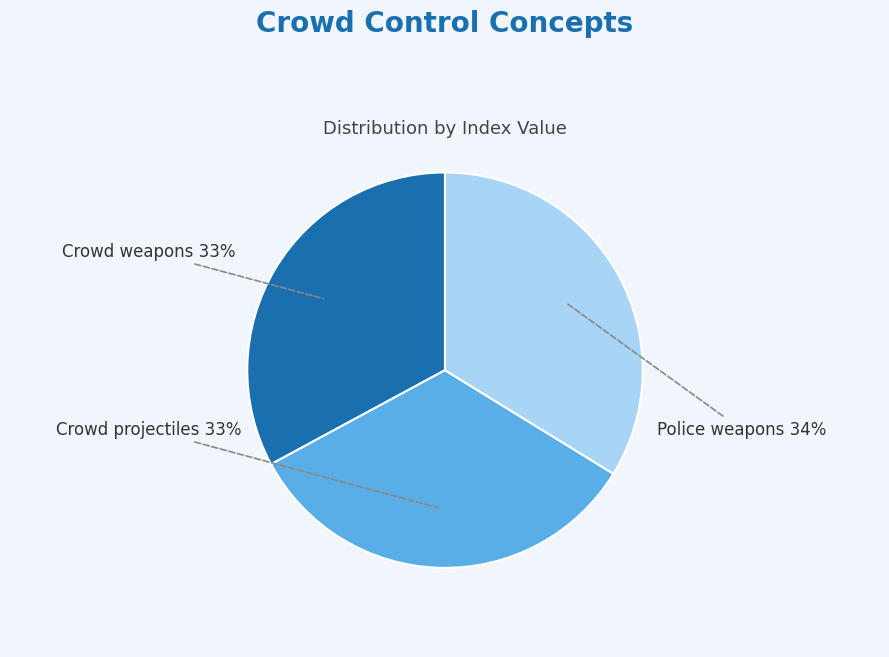

To the nearest percent, what portion does Police weapons represent?

34%